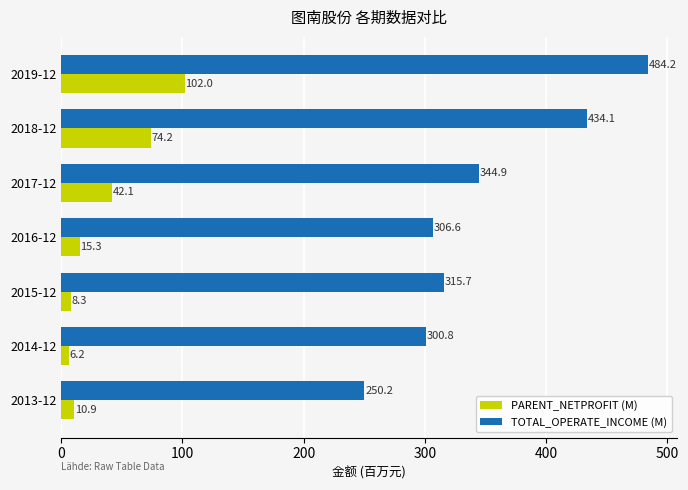

Is it true that TOTAL_OPERATE_INCOME (M) equals 434.1 at 2018-12?

True